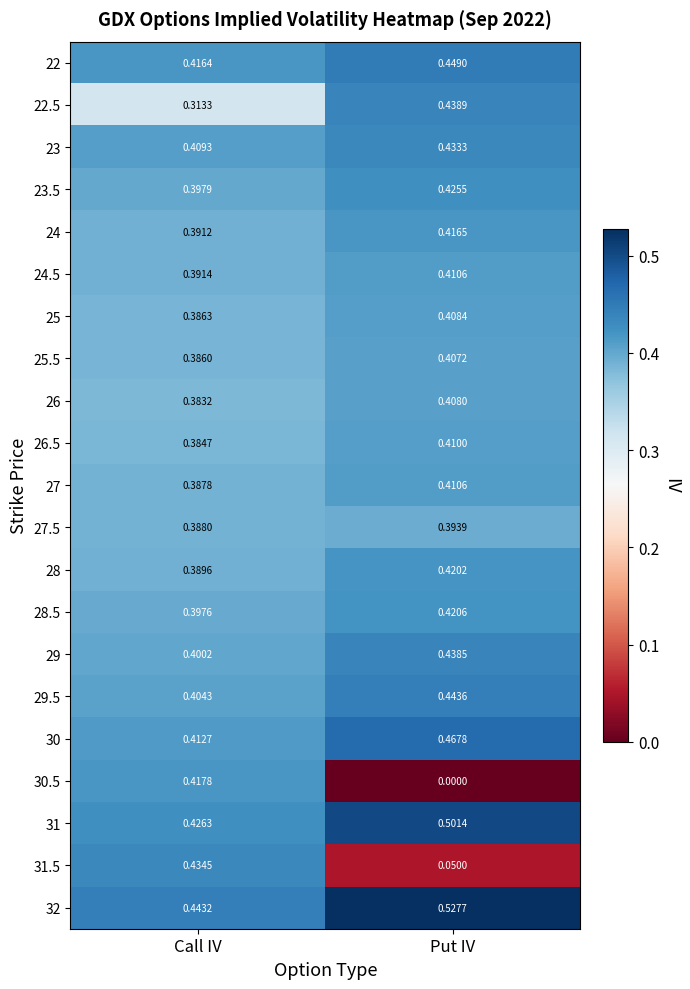

Rank the categories by 29.5 value from lowest to highest.

Call IV, Put IV